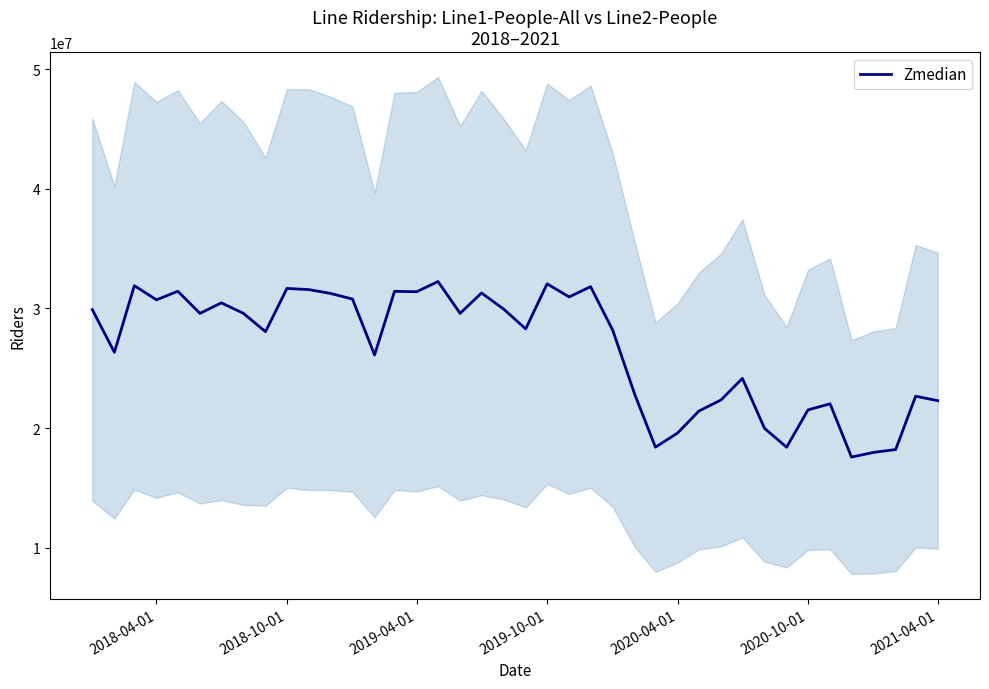

Does the chart display data point markers on the line(s)?

No